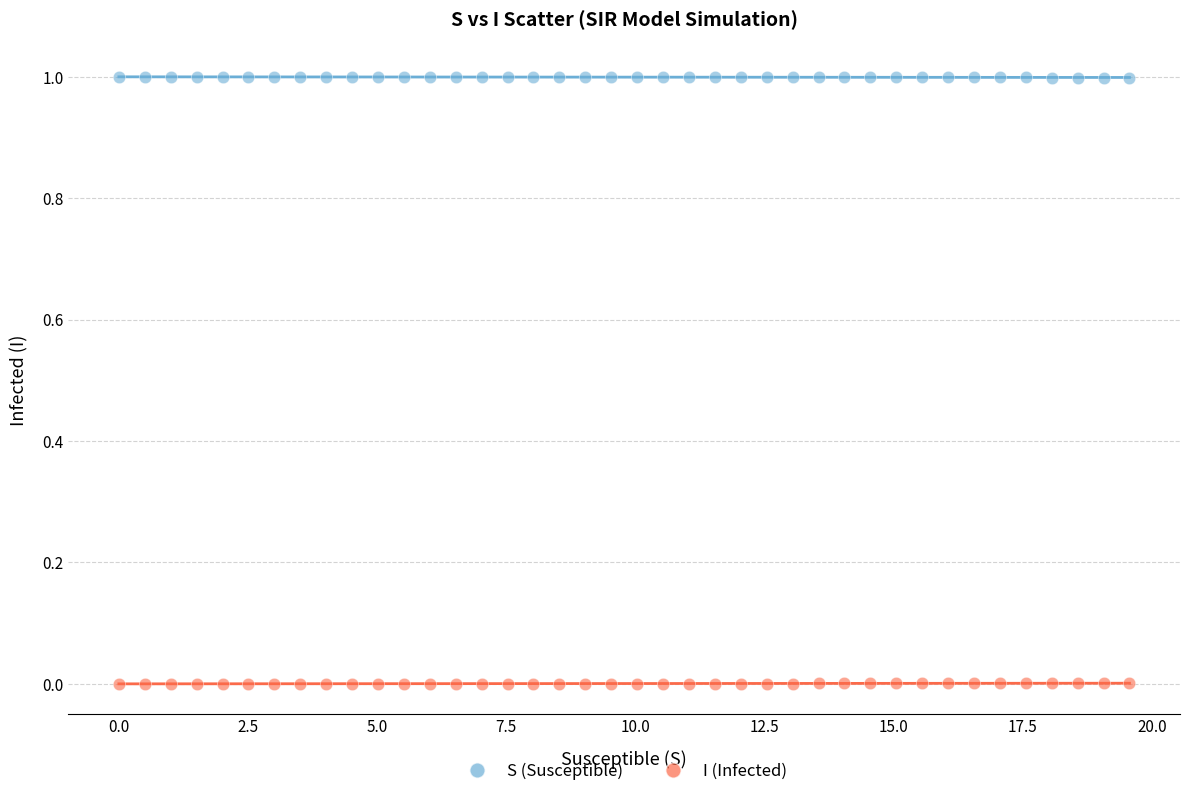

What is the X range (max minus min) for the scatter plot?

19.6